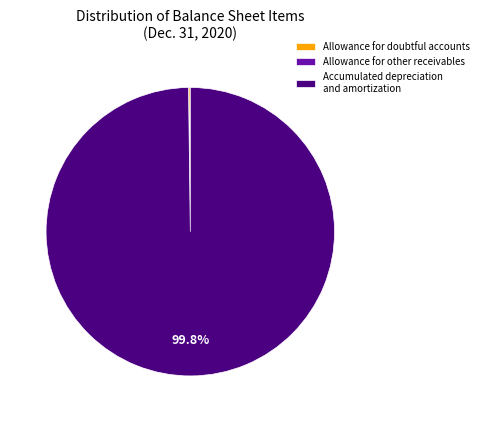

What is the largest slice in the pie chart?

Accumulated depreciation and amortization